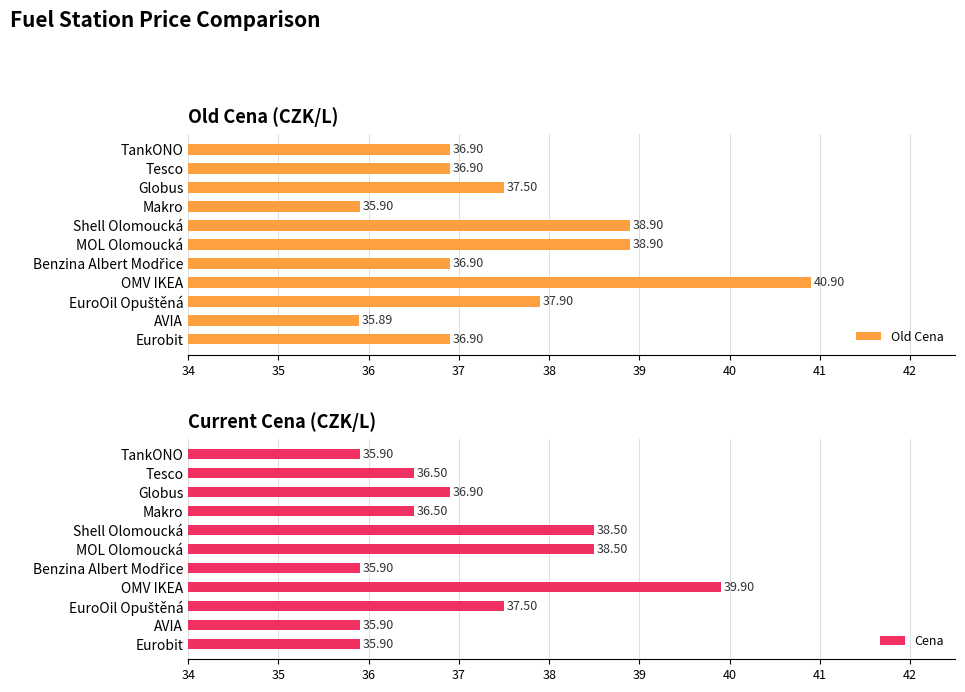

True or false: Cena has a value of 14.4 at Eurobit.

False